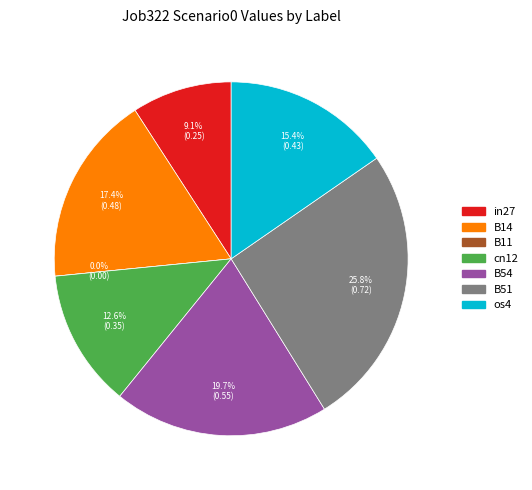

How many slices are in this pie chart?

7